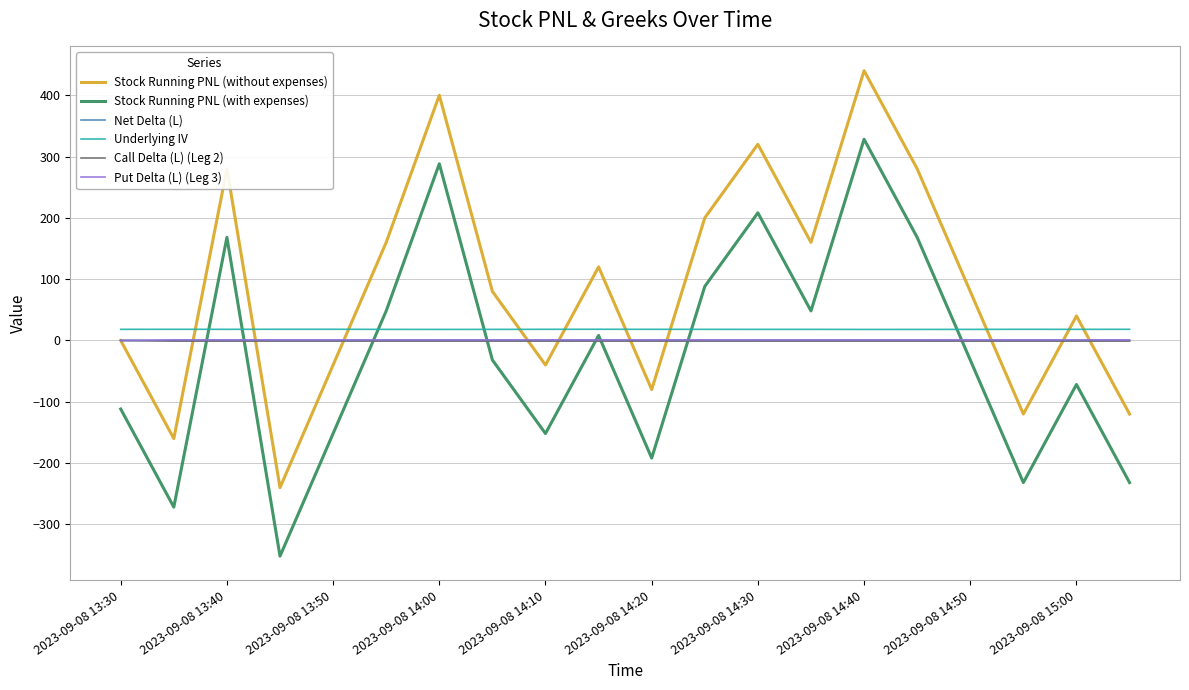

What is the maximum value for Underlying IV?

18.3